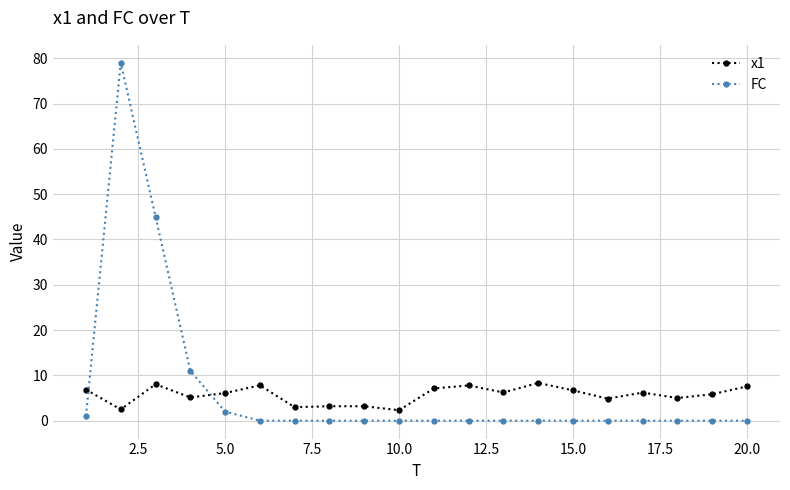

List the series in order of their peak value, highest first.

FC, x1